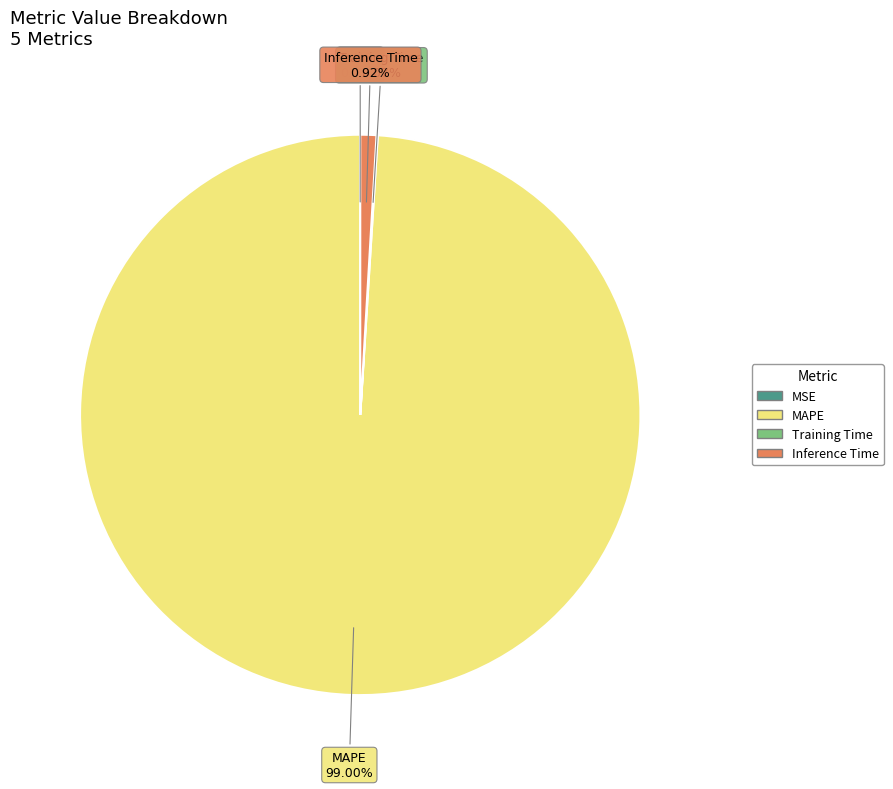

Is there a majority slice in this chart?

Yes